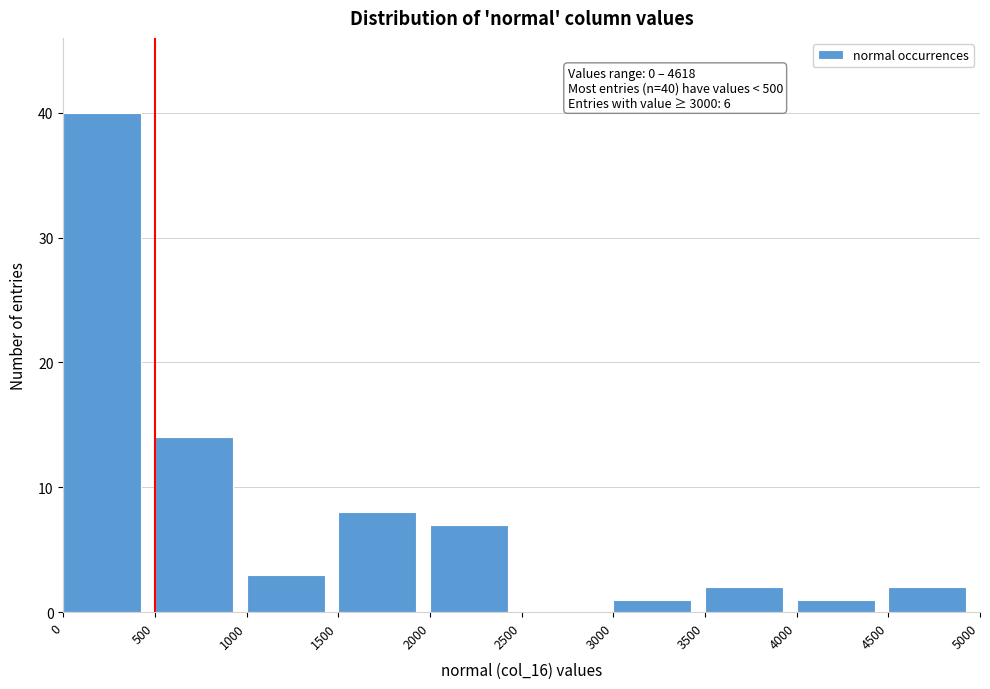

Over which range of the x-axis is the bar tallest?

0 to 500